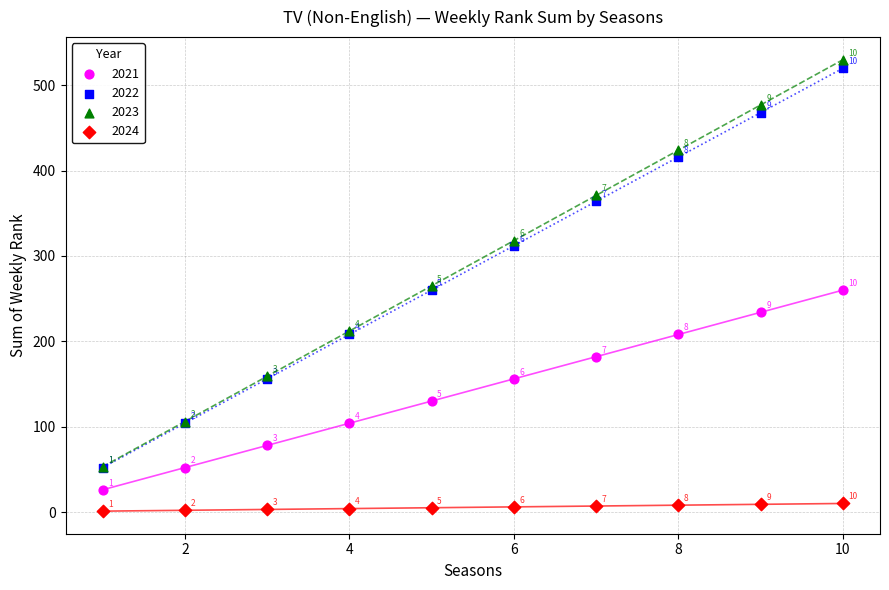

In the 2023 series, what Y value is closest to 291?

265